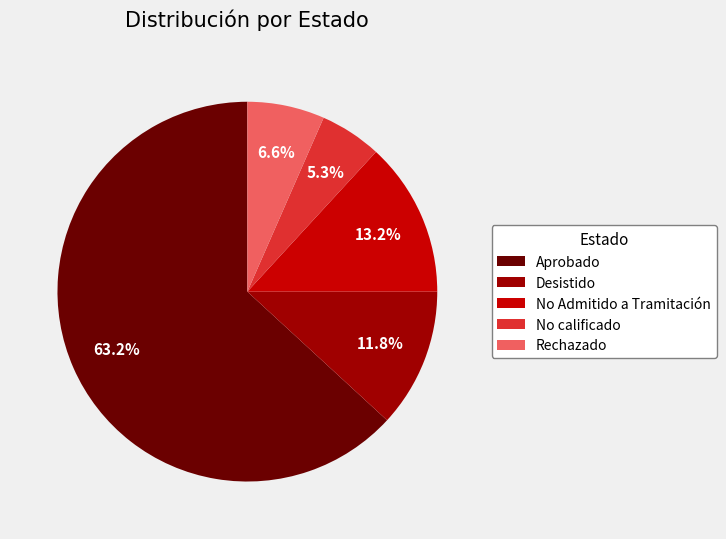

The Desistido slice represents 1% of the pie. True or false?

False